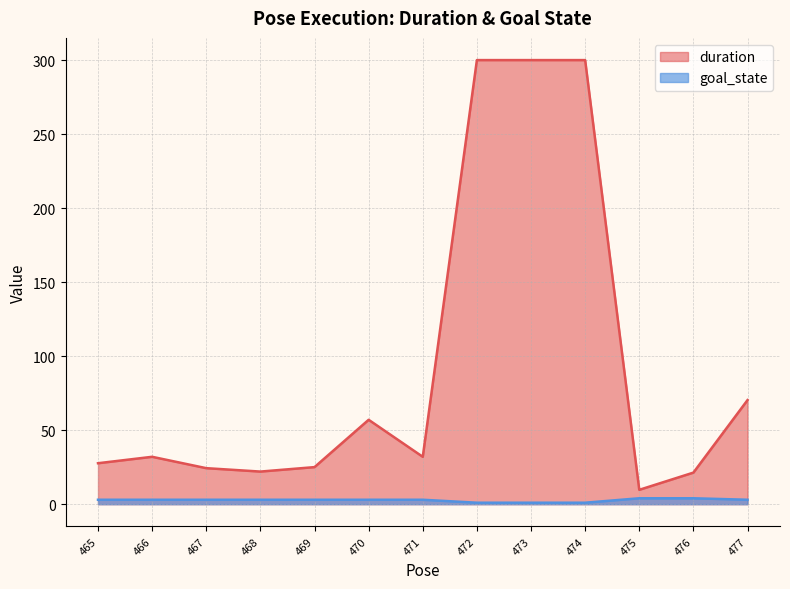

Which has a higher value, 477 or 472?

472